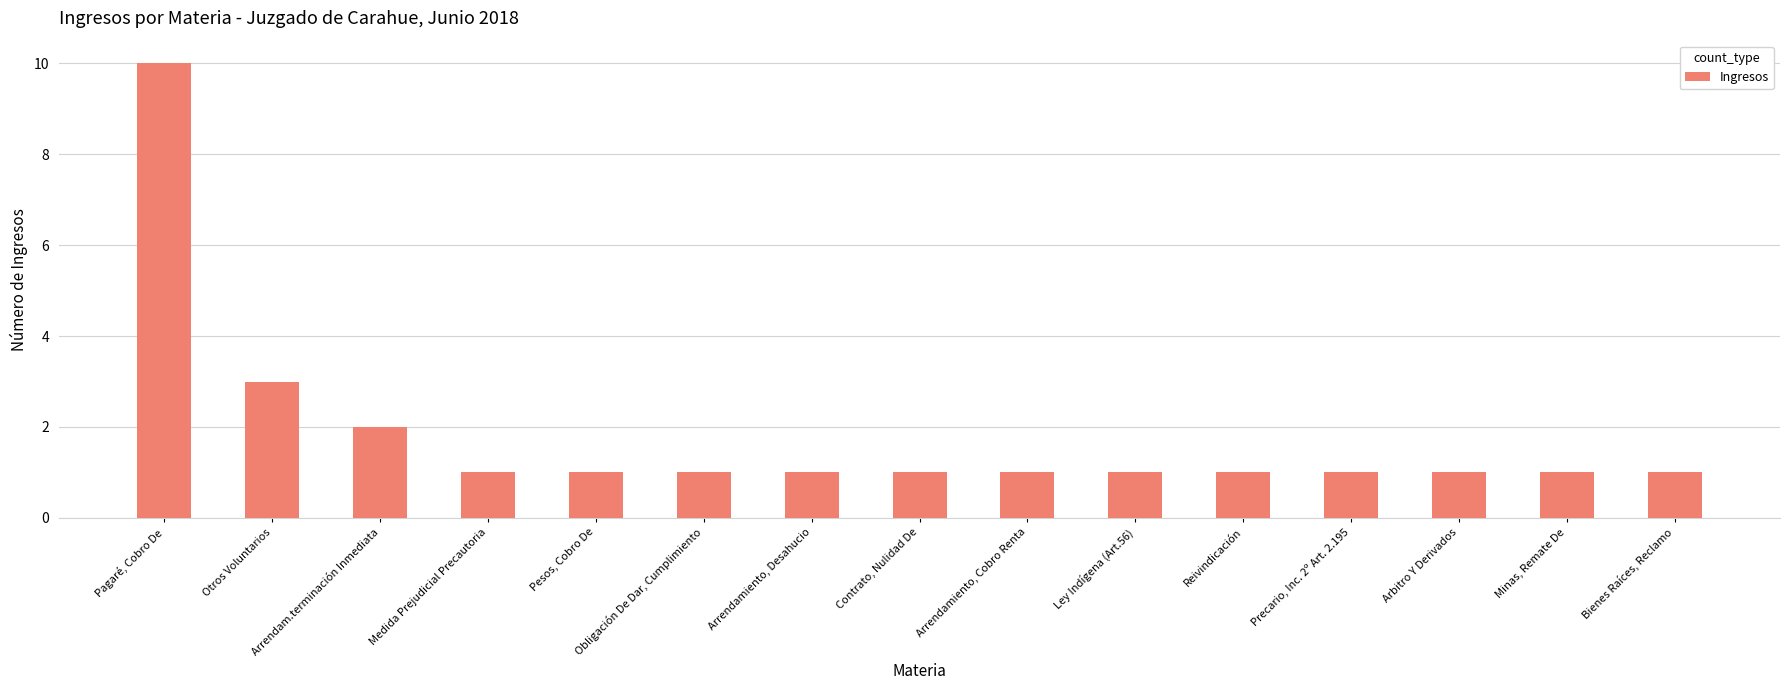

Reading left to right, transcribe all the data shown in this chart.

10	3	2	1	1	1	1	1	1	1	1	1	1	1	1